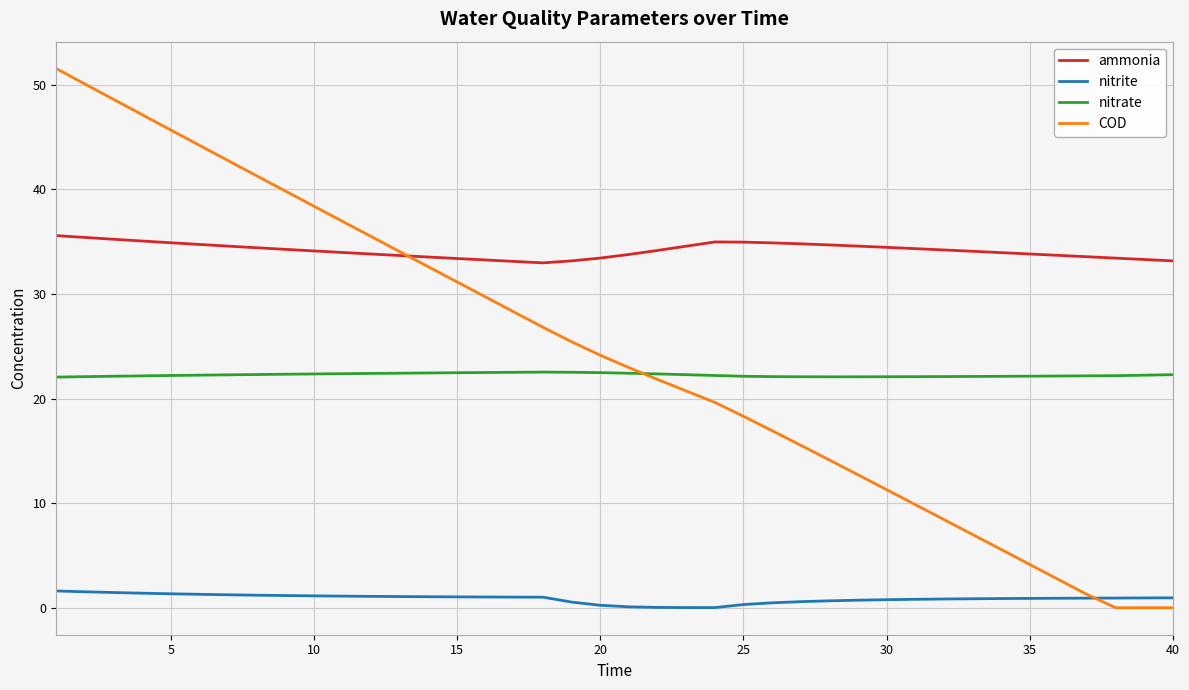

Which series has the widest spread of values?

COD